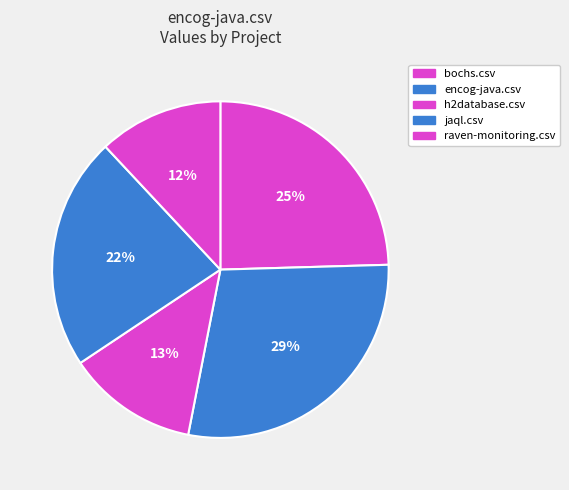

How many slices are in this pie chart?

5